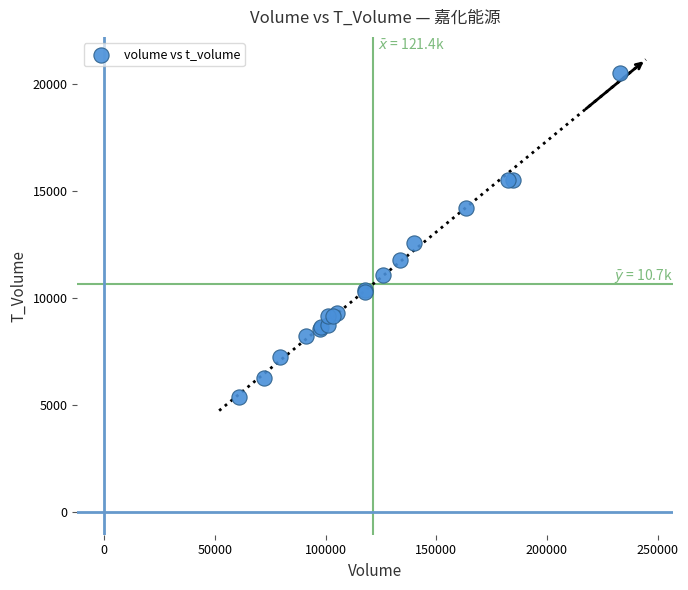

What Y value in the scatter plot is closest to 12947?

12567